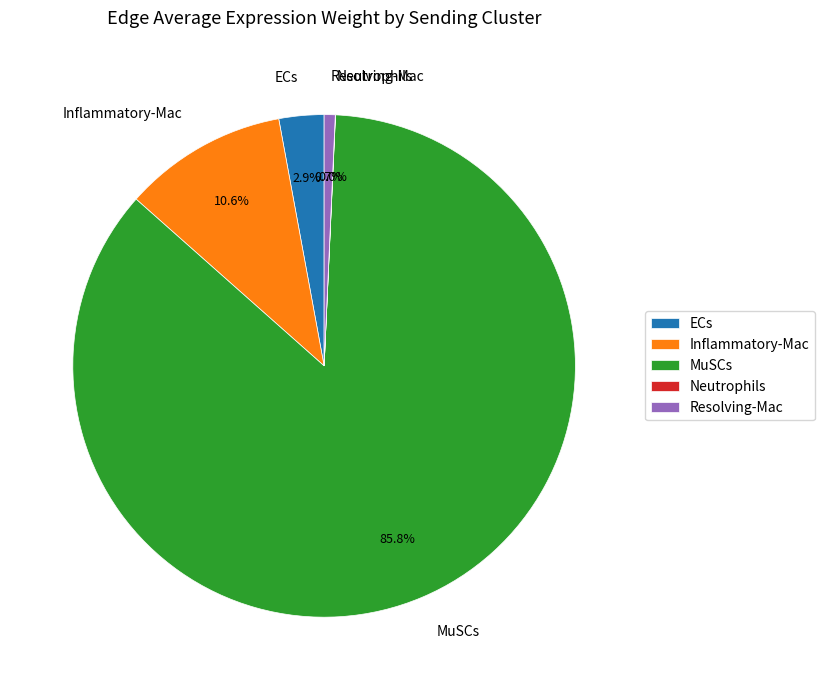

To the nearest percent, what percentage of the pie is ECs?

3%